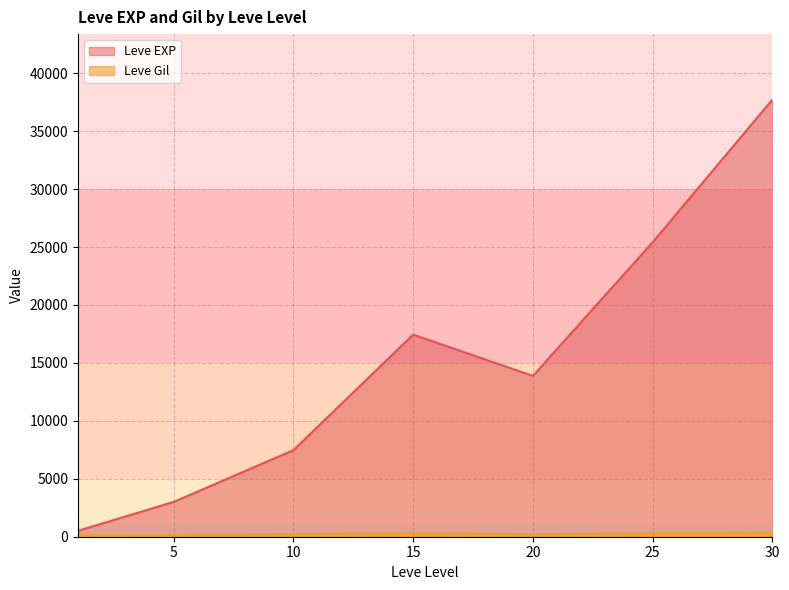

Which category has the highest value in the Leve EXP series?

30